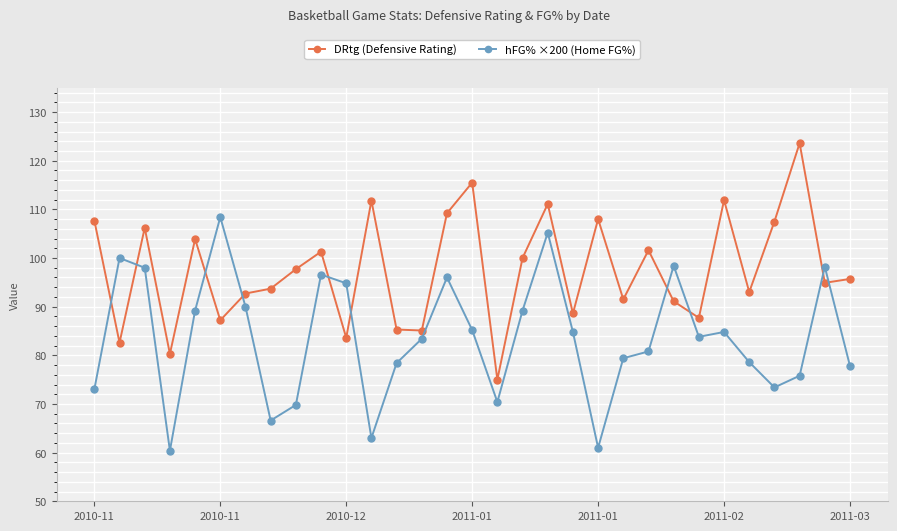

What is the difference between the maximum and minimum values in the DRtg (Defensive Rating) series?

48.6